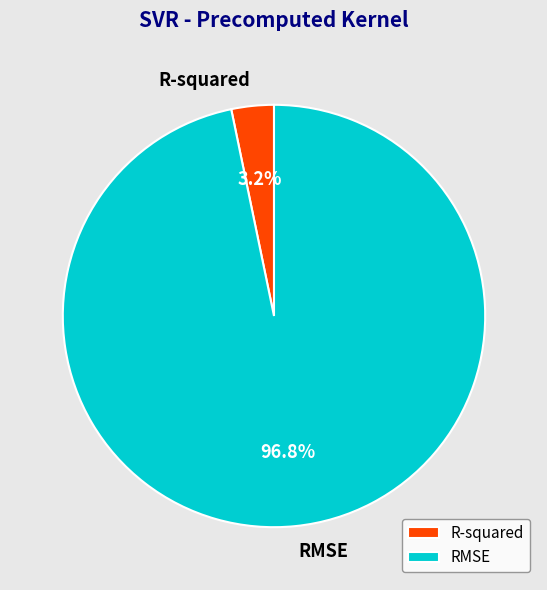

To the nearest percent, what is the difference between the R-squared and RMSE slice percentages?

94%